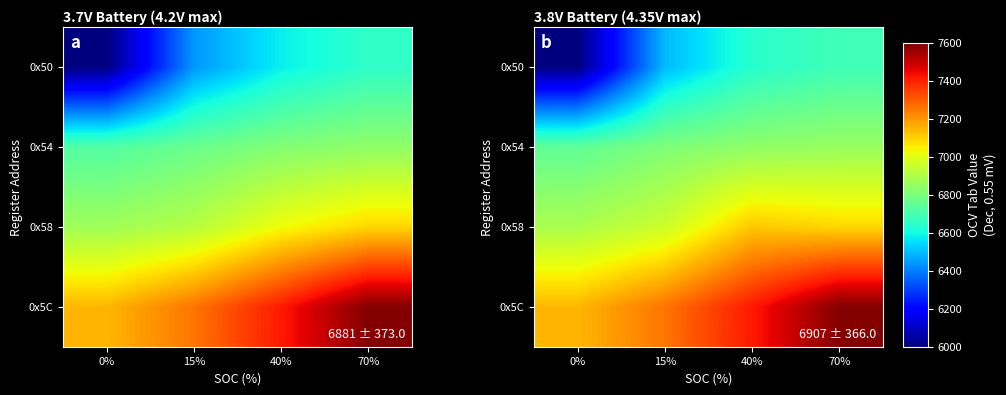

How many data points in 0x50 are above 6638?

1